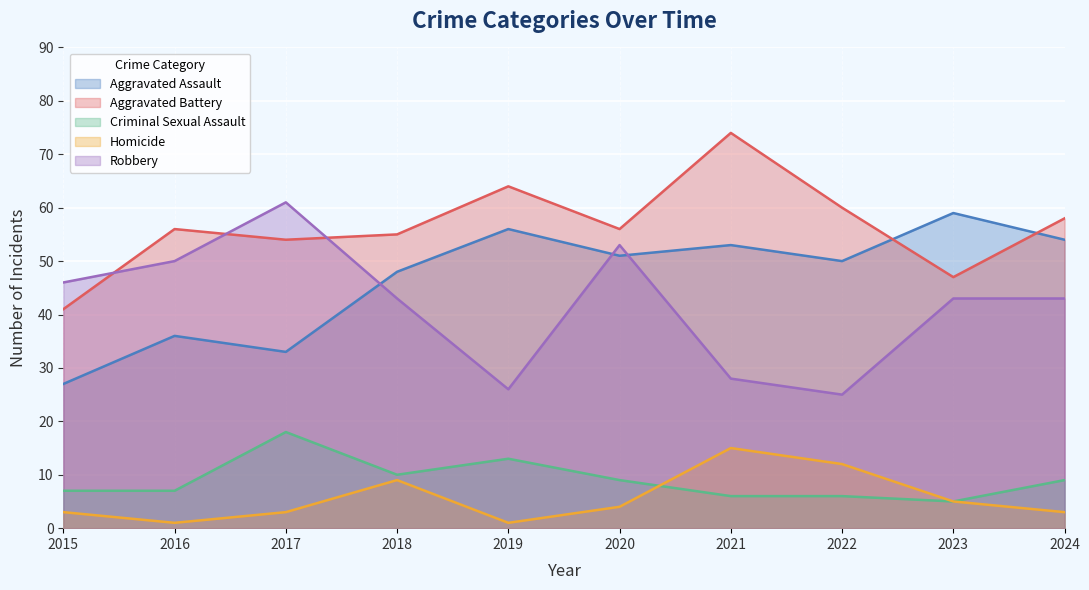

At how many categories does at least one series exceed 21?

10